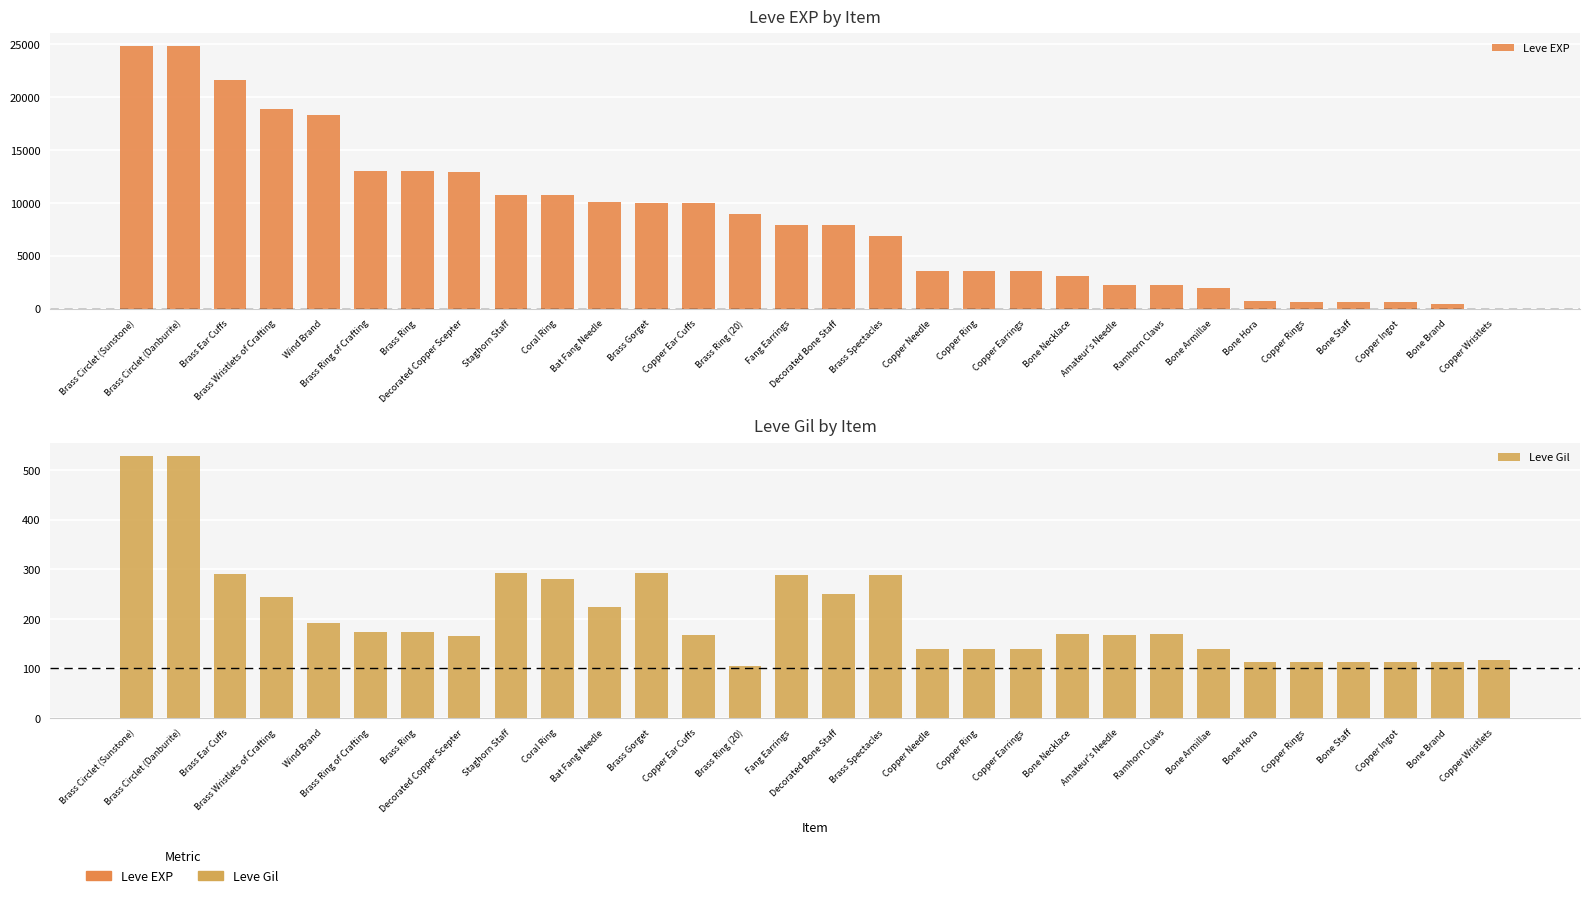

What is the highest value of the Leve EXP series?

24790